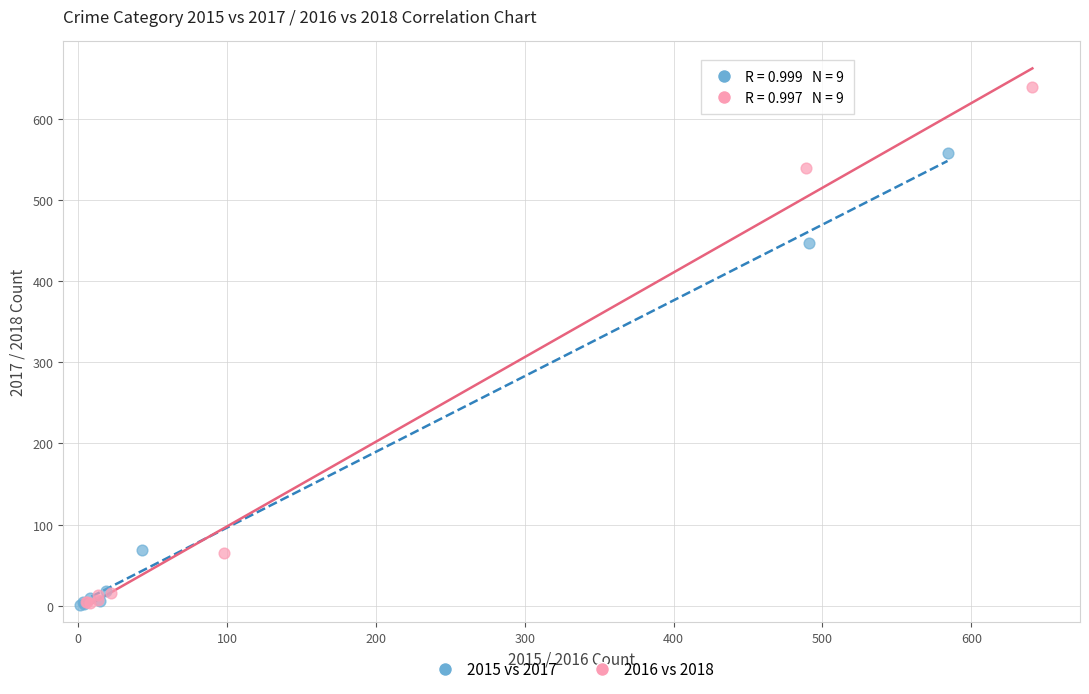

Which series has the widest spread of Y values?

2016 vs 2018